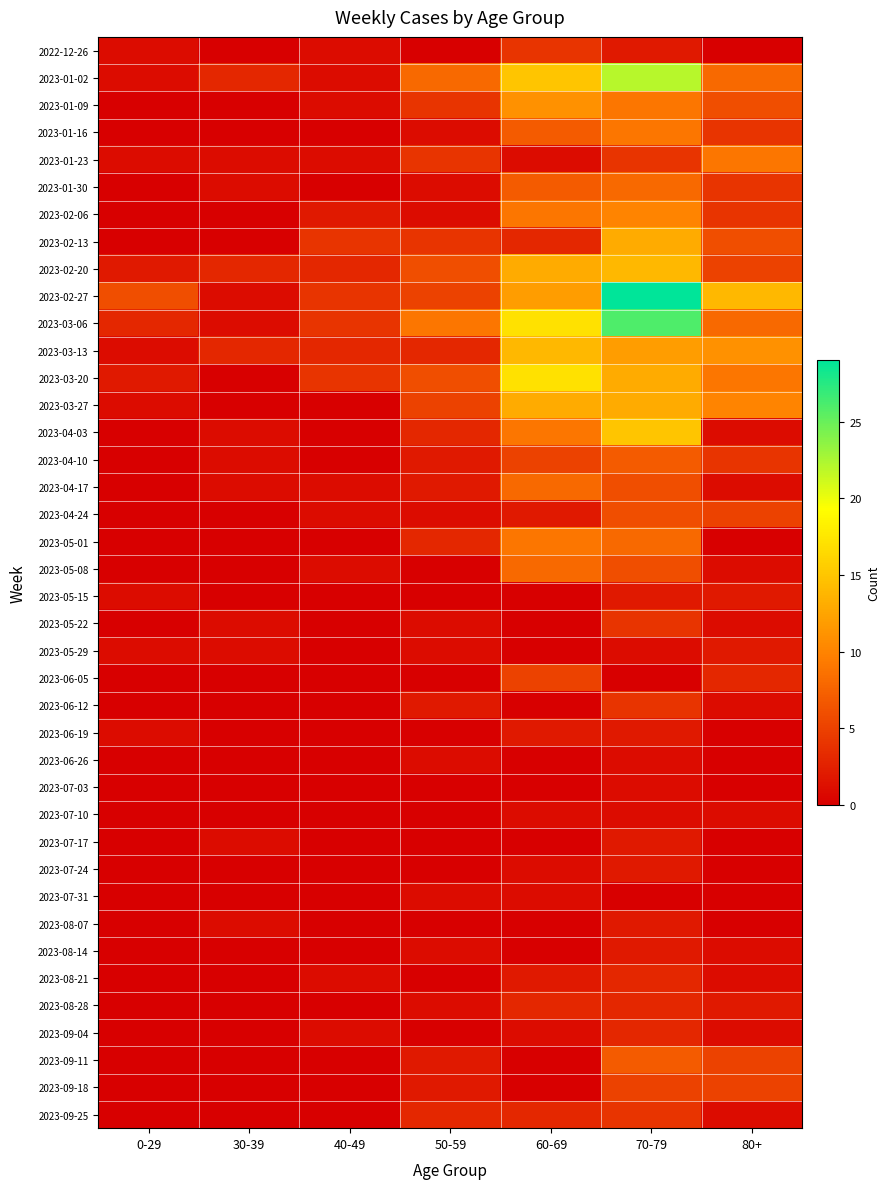

Reading left to right, what are all the values shown in this chart?

2022-12-26: 0-29=1	30-39=0	40-49=1	50-59=0	60-69=4	70-79=2	80+=0
2023-01-02: 0-29=1	30-39=3	40-49=1	50-59=8	60-69=15	70-79=22	80+=8
2023-01-09: 0-29=0	30-39=0	40-49=1	50-59=4	60-69=11	70-79=9	80+=6
2023-01-16: 0-29=0	30-39=0	40-49=0	50-59=1	60-69=7	70-79=9	80+=4
2023-01-23: 0-29=1	30-39=1	40-49=1	50-59=4	60-69=1	70-79=4	80+=9
2023-01-30: 0-29=0	30-39=1	40-49=0	50-59=1	60-69=7	70-79=8	80+=4
2023-02-06: 0-29=0	30-39=0	40-49=2	50-59=1	60-69=9	70-79=10	80+=4
2023-02-13: 0-29=0	30-39=0	40-49=4	50-59=4	60-69=3	70-79=13	80+=6
2023-02-20: 0-29=2	30-39=3	40-49=3	50-59=6	60-69=13	70-79=14	80+=5
2023-02-27: 0-29=6	30-39=1	40-49=4	50-59=5	60-69=12	70-79=29	80+=14
2023-03-06: 0-29=3	30-39=1	40-49=4	50-59=9	60-69=17	70-79=26	80+=8
2023-03-13: 0-29=1	30-39=3	40-49=3	50-59=3	60-69=14	70-79=12	80+=11
2023-03-20: 0-29=2	30-39=0	40-49=4	50-59=6	60-69=17	70-79=13	80+=9
2023-03-27: 0-29=1	30-39=0	40-49=0	50-59=5	60-69=13	70-79=13	80+=10
2023-04-03: 0-29=0	30-39=1	40-49=0	50-59=3	60-69=9	70-79=15	80+=1
2023-04-10: 0-29=0	30-39=1	40-49=0	50-59=2	60-69=5	70-79=7	80+=4
2023-04-17: 0-29=0	30-39=1	40-49=1	50-59=2	60-69=8	70-79=6	80+=1
2023-04-24: 0-29=0	30-39=0	40-49=1	50-59=1	60-69=2	70-79=6	80+=5
2023-05-01: 0-29=0	30-39=0	40-49=0	50-59=3	60-69=9	70-79=8	80+=0
2023-05-08: 0-29=0	30-39=0	40-49=1	50-59=0	60-69=8	70-79=6	80+=1
2023-05-15: 0-29=1	30-39=0	40-49=0	50-59=0	60-69=0	70-79=2	80+=2
2023-05-22: 0-29=0	30-39=1	40-49=0	50-59=1	60-69=0	70-79=4	80+=1
2023-05-29: 0-29=1	30-39=1	40-49=0	50-59=1	60-69=0	70-79=1	80+=2
2023-06-05: 0-29=0	30-39=0	40-49=0	50-59=0	60-69=5	70-79=0	80+=3
2023-06-12: 0-29=0	30-39=0	40-49=0	50-59=2	60-69=0	70-79=4	80+=1
2023-06-19: 0-29=1	30-39=0	40-49=0	50-59=0	60-69=2	70-79=2	80+=0
2023-06-26: 0-29=0	30-39=0	40-49=0	50-59=1	60-69=0	70-79=1	80+=0
2023-07-03: 0-29=0	30-39=0	40-49=0	50-59=0	60-69=0	70-79=1	80+=0
2023-07-10: 0-29=0	30-39=0	40-49=0	50-59=0	60-69=1	70-79=1	80+=1
2023-07-17: 0-29=0	30-39=1	40-49=0	50-59=0	60-69=0	70-79=2	80+=0
2023-07-24: 0-29=0	30-39=0	40-49=0	50-59=0	60-69=1	70-79=2	80+=0
2023-07-31: 0-29=0	30-39=0	40-49=0	50-59=1	60-69=1	70-79=0	80+=0
2023-08-07: 0-29=0	30-39=1	40-49=0	50-59=0	60-69=0	70-79=2	80+=0
2023-08-14: 0-29=0	30-39=0	40-49=0	50-59=1	60-69=0	70-79=2	80+=1
2023-08-21: 0-29=0	30-39=0	40-49=1	50-59=0	60-69=2	70-79=3	80+=1
2023-08-28: 0-29=0	30-39=0	40-49=0	50-59=1	60-69=3	70-79=3	80+=2
2023-09-04: 0-29=0	30-39=0	40-49=1	50-59=0	60-69=1	70-79=3	80+=1
2023-09-11: 0-29=0	30-39=0	40-49=0	50-59=2	60-69=0	70-79=7	80+=5
2023-09-18: 0-29=0	30-39=0	40-49=0	50-59=2	60-69=0	70-79=5	80+=5
2023-09-25: 0-29=0	30-39=0	40-49=0	50-59=3	60-69=3	70-79=4	80+=1